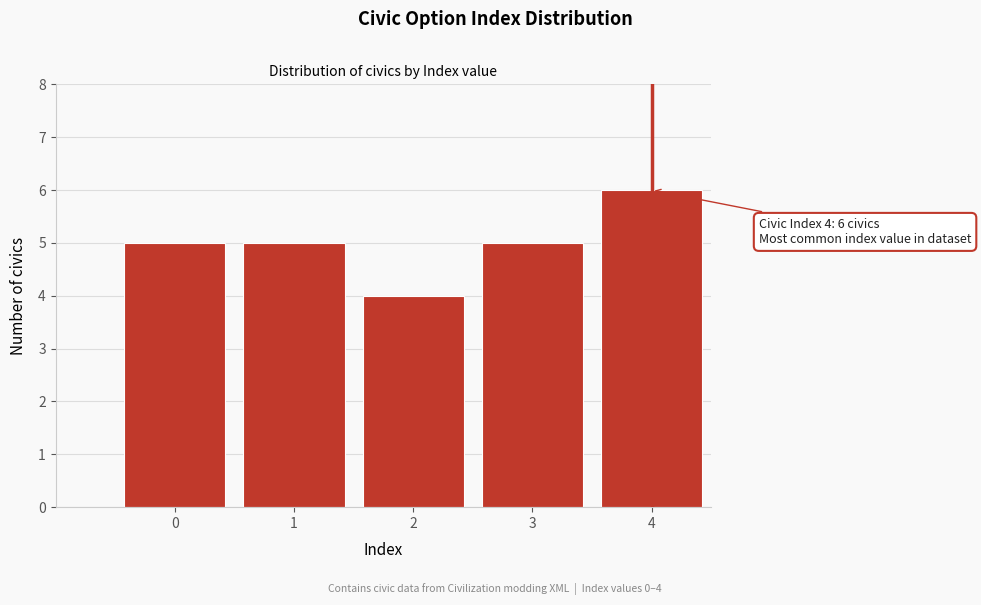

Reading left to right, transcribe all the data shown in this chart.

0=5	1=5	2=4	3=5	4=6